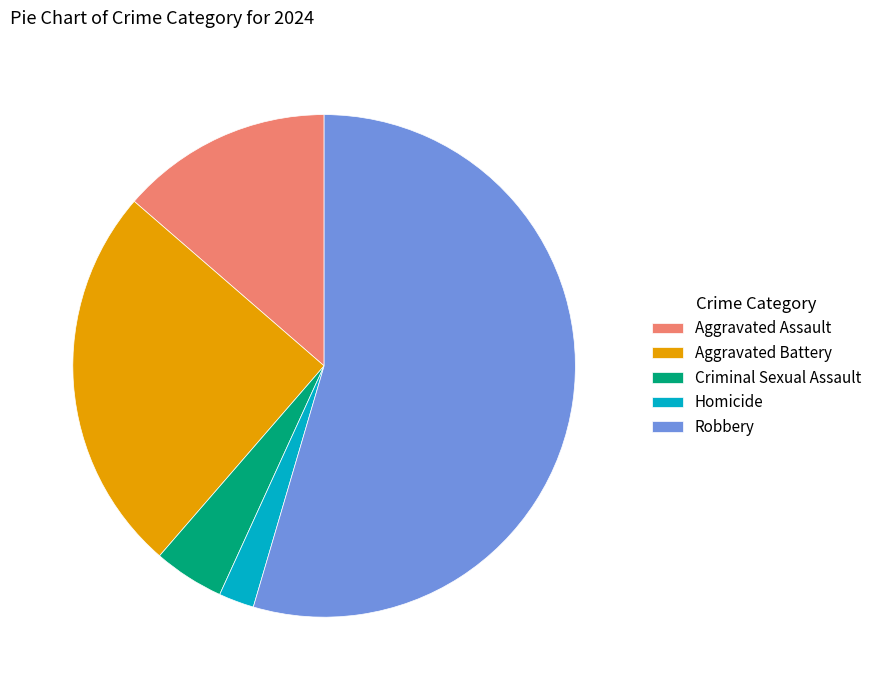

Count the number of slices in the pie.

5